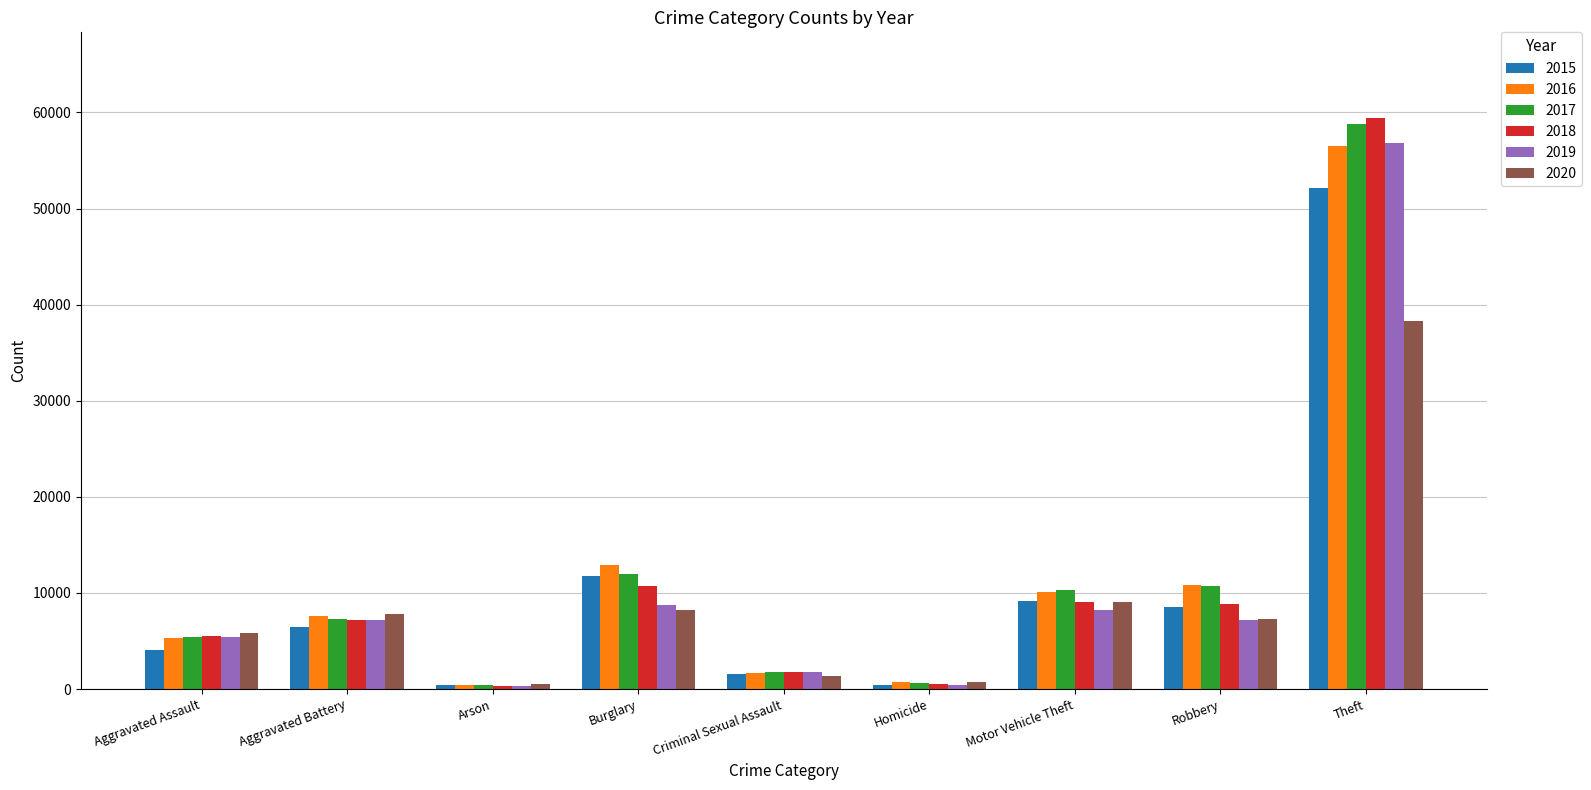

Where is 2018 nearest to the value 29878?

Burglary